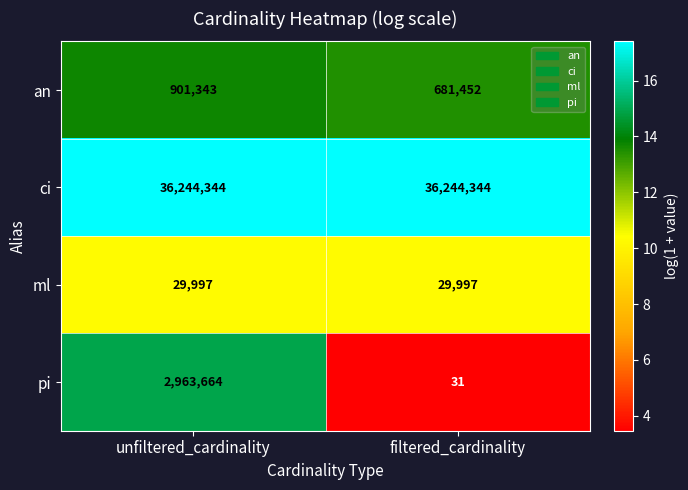

What is the maximum value shown in the chart?

36244344